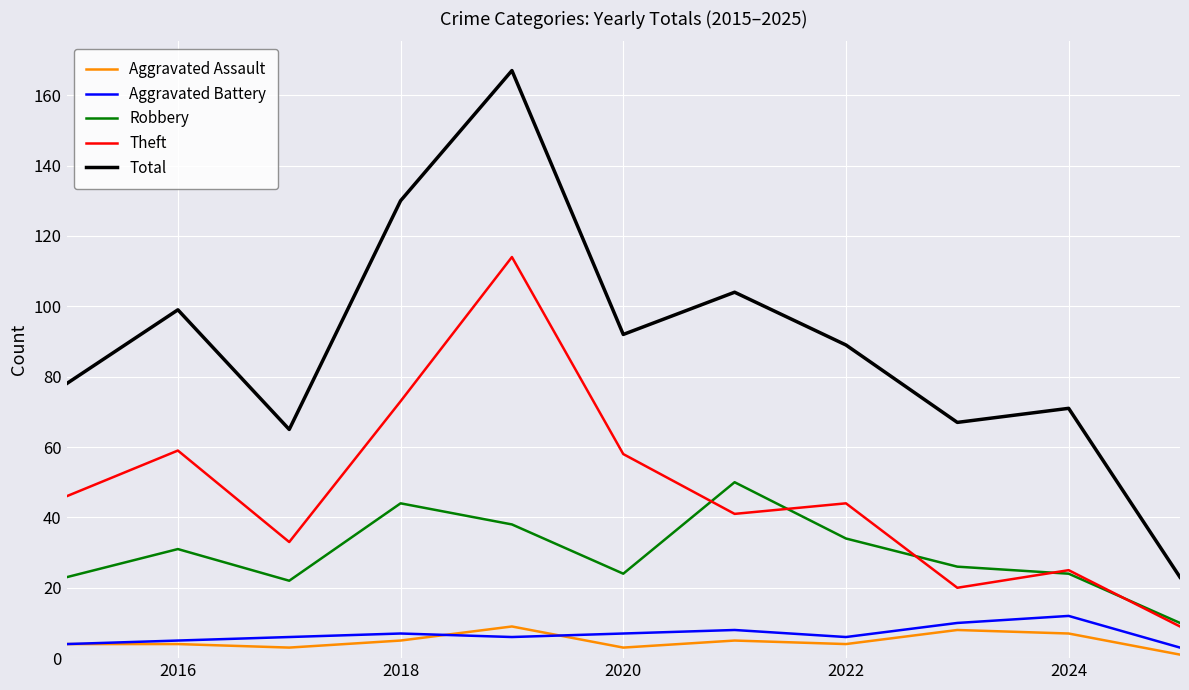

Which series has the widest spread of values?

Total